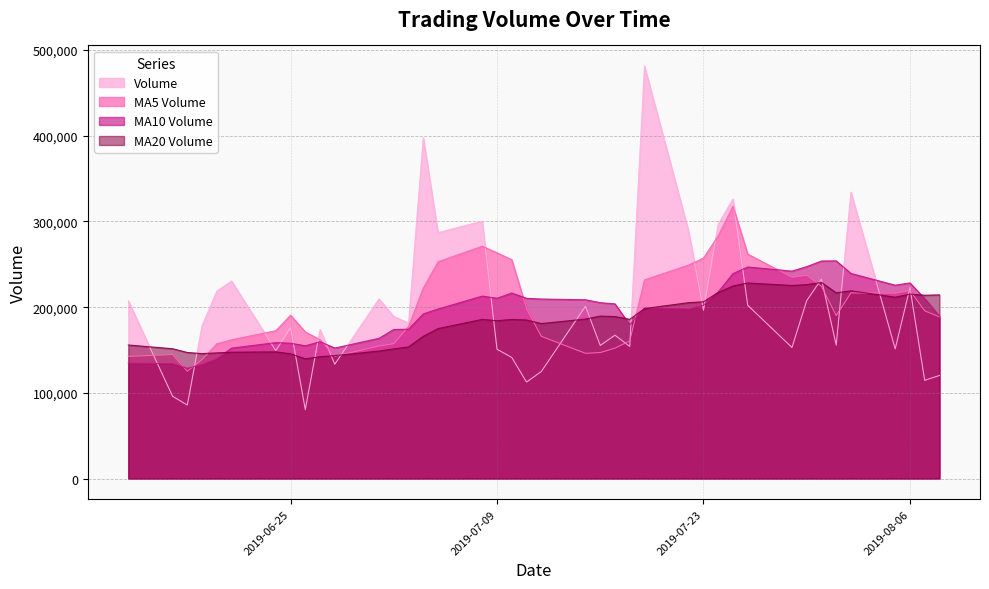

What is the difference between the second highest and minimum values in the v_ma10 series?

125153.2